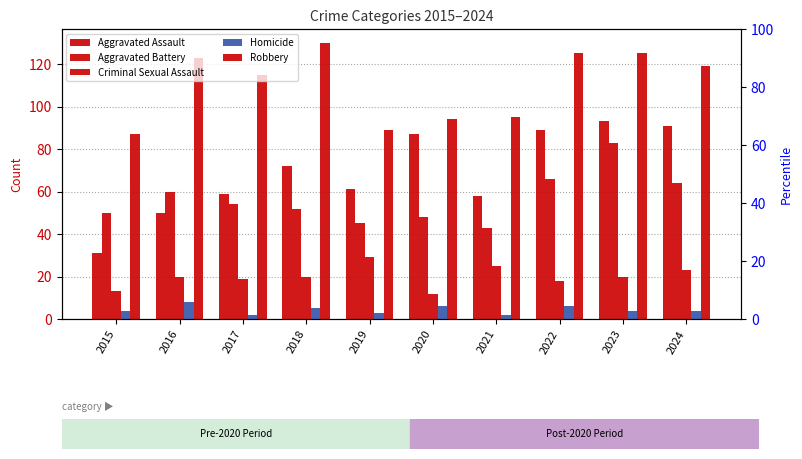

What is the difference between the maximum and second lowest values in the Criminal Sexual Assault series?

16